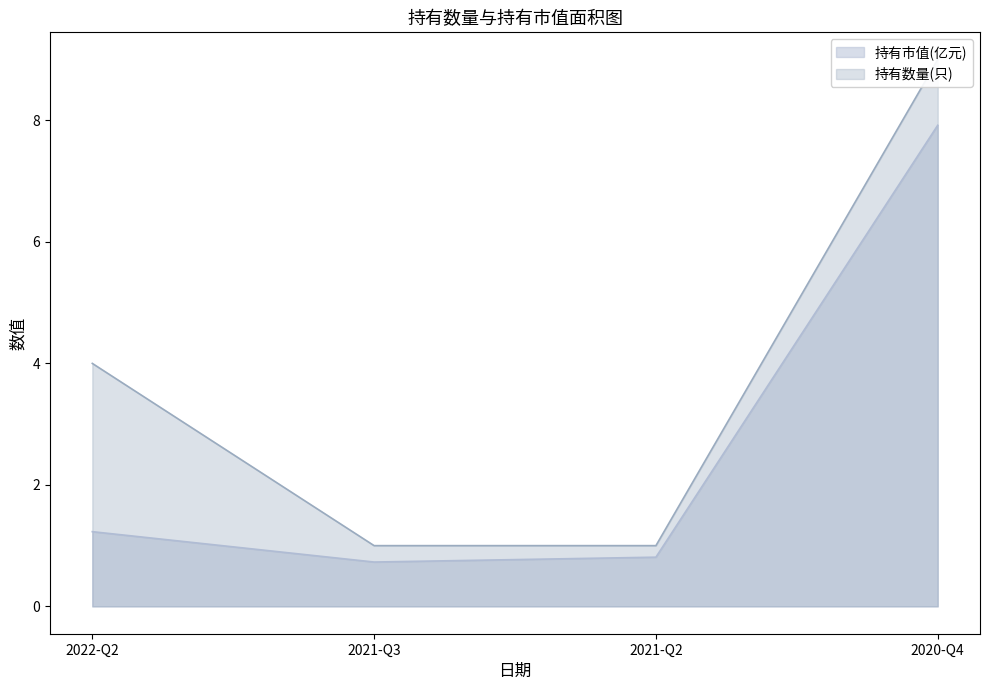

Which series has the largest total across all categories?

持有数量(只)